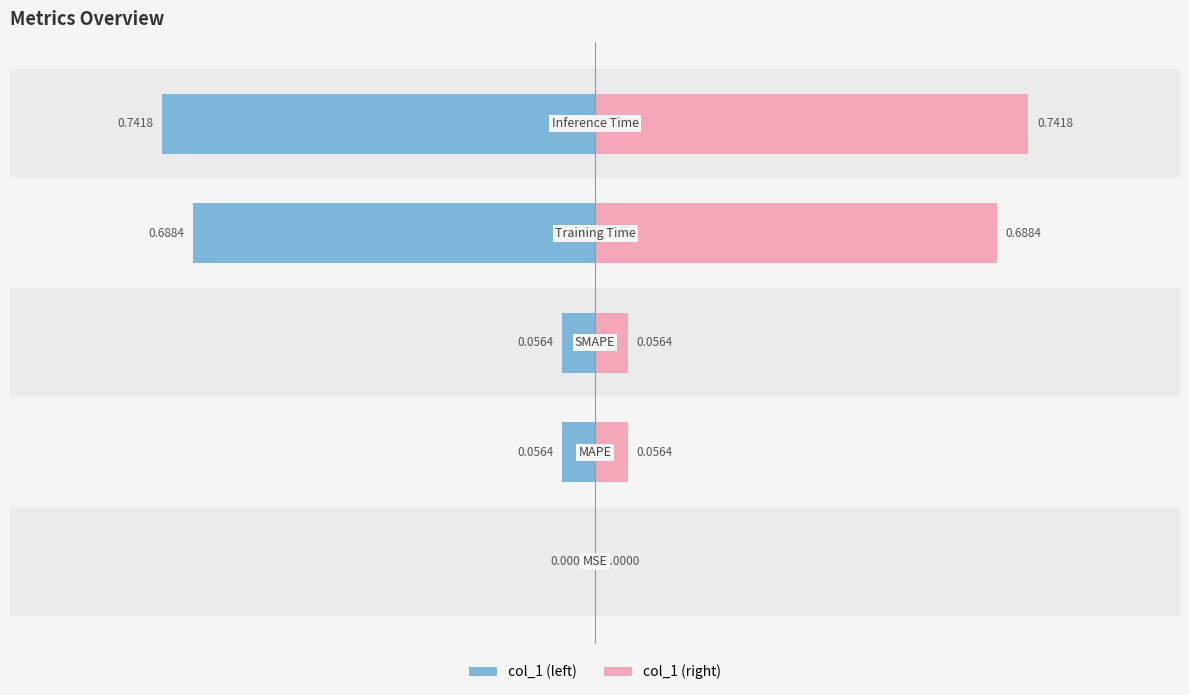

Reading left to right, extract all data points from this chart.

col_1: −1.25=-0.0	−1.00=-0.1	−0.75=-0.1	−0.50=-0.7	−0.25=-0.7
col_1 (right): −1.25=0.0	−1.00=0.1	−0.75=0.1	−0.50=0.7	−0.25=0.7